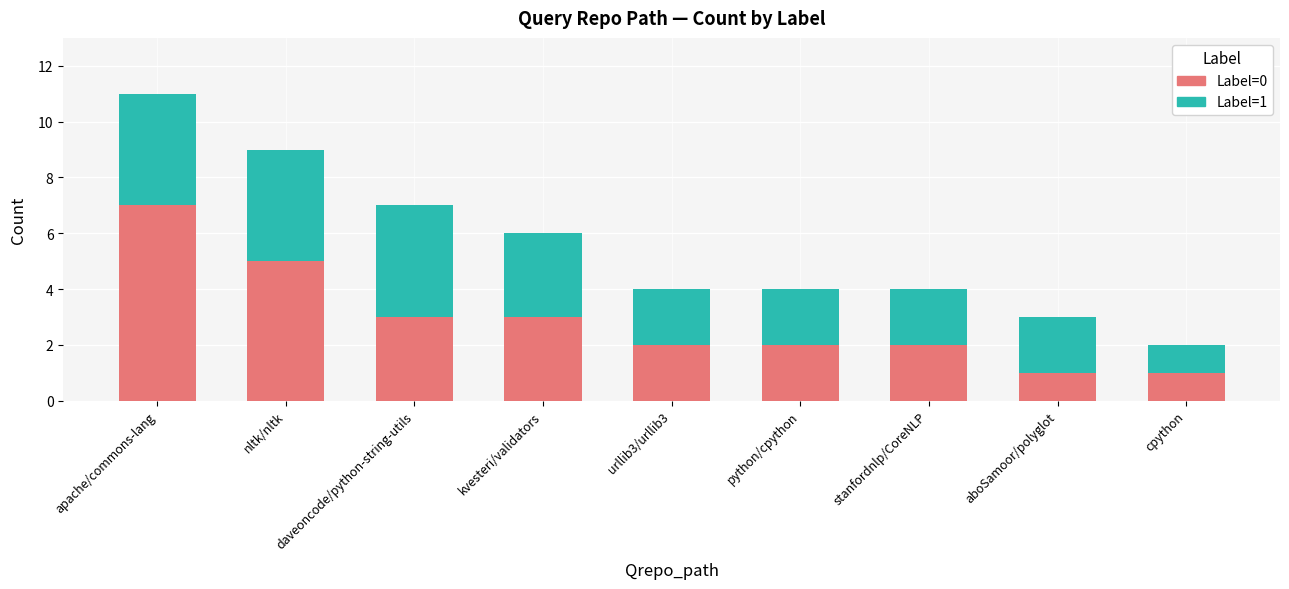

What is the difference between the second highest and minimum values in the Label=0 series?

4